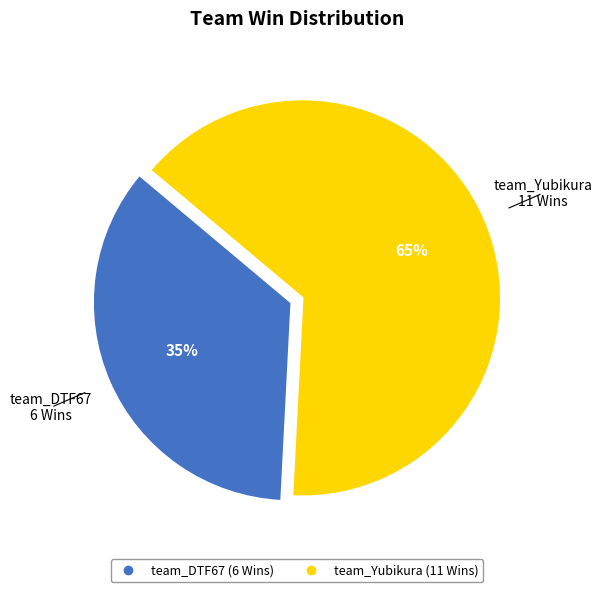

To the nearest percent, what is the combined percentage of team_DTF67 and team_Yubikura?

100%